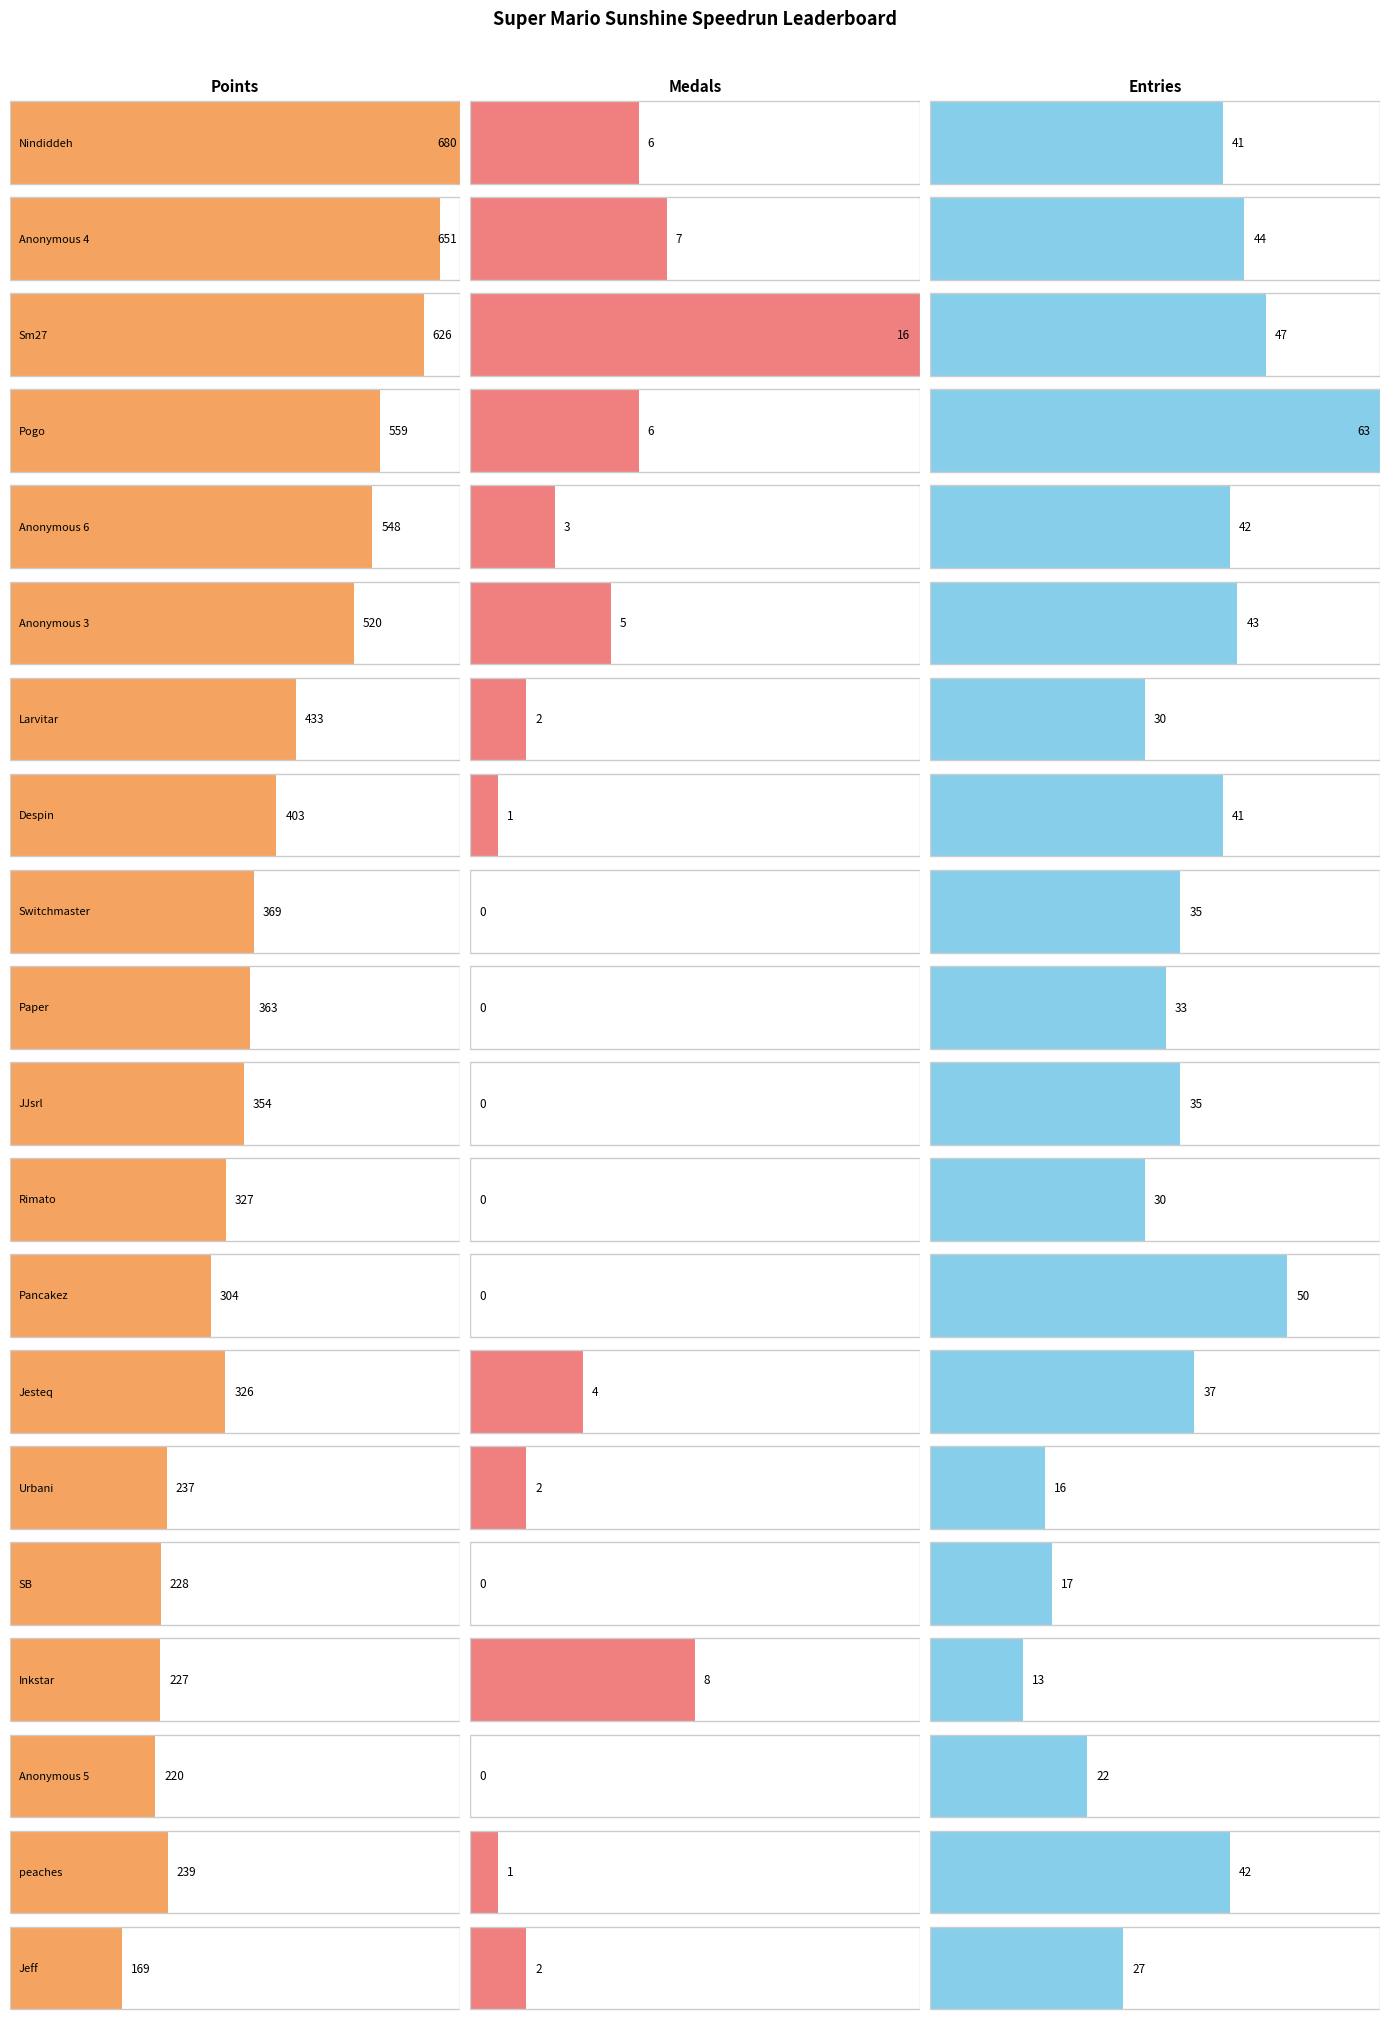

How many groups of bars are there?

20